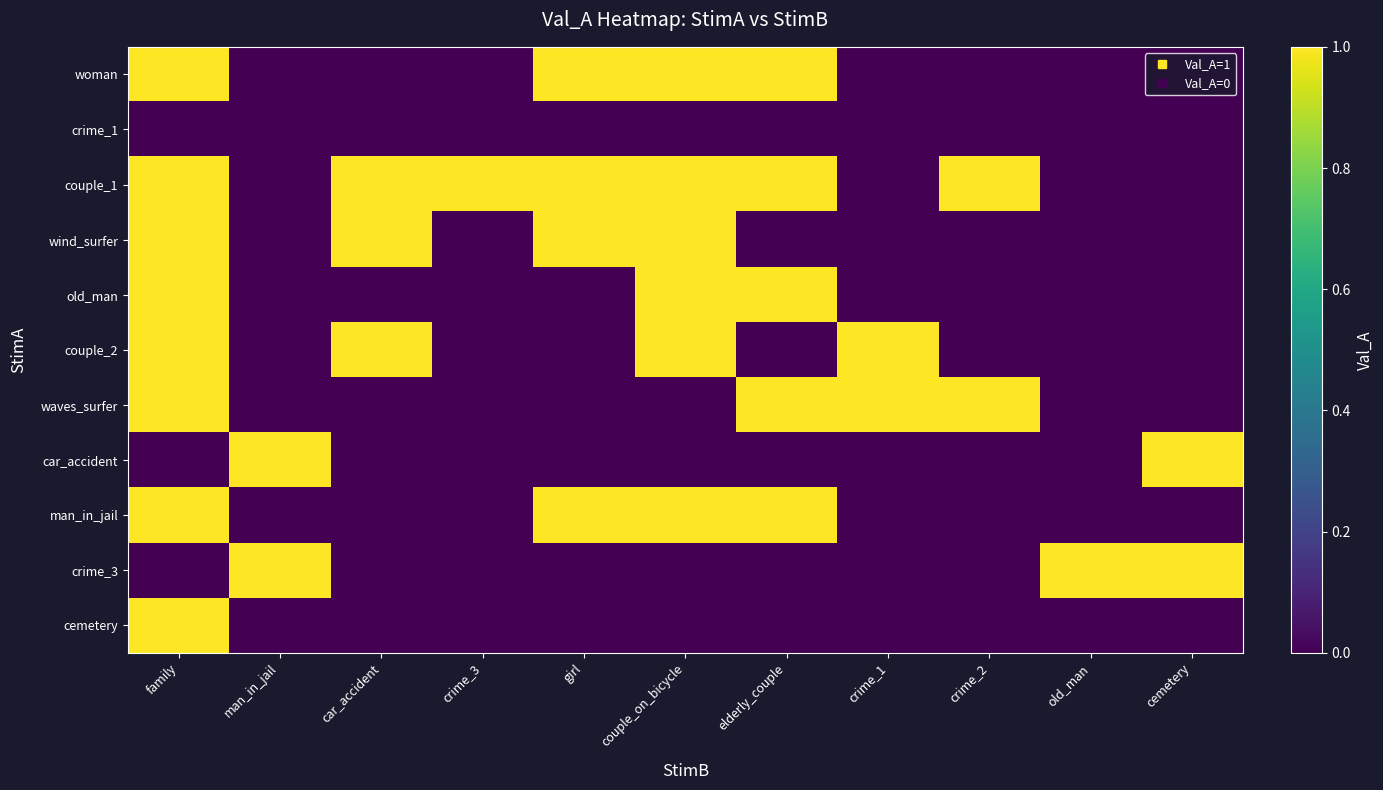

Reading left to right, what are all the values shown in this chart?

woman: family=1	man_in_jail=0	car_accident=0	crime_3=0	girl=1	couple_on_bicycle=1	elderly_couple=1	crime_1=0	crime_2=0	old_man=0	cemetery=0
crime_1: family=0	man_in_jail=0	car_accident=0	crime_3=0	girl=0	couple_on_bicycle=0	elderly_couple=0	crime_1=0	crime_2=0	old_man=0	cemetery=0
couple_1: family=1	man_in_jail=0	car_accident=1	crime_3=1	girl=1	couple_on_bicycle=1	elderly_couple=1	crime_1=0	crime_2=1	old_man=0	cemetery=0
wind_surfer: family=1	man_in_jail=0	car_accident=1	crime_3=0	girl=1	couple_on_bicycle=1	elderly_couple=0	crime_1=0	crime_2=0	old_man=0	cemetery=0
old_man: family=1	man_in_jail=0	car_accident=0	crime_3=0	girl=0	couple_on_bicycle=1	elderly_couple=1	crime_1=0	crime_2=0	old_man=0	cemetery=0
couple_2: family=1	man_in_jail=0	car_accident=1	crime_3=0	girl=0	couple_on_bicycle=1	elderly_couple=0	crime_1=1	crime_2=0	old_man=0	cemetery=0
waves_surfer: family=1	man_in_jail=0	car_accident=0	crime_3=0	girl=0	couple_on_bicycle=0	elderly_couple=1	crime_1=1	crime_2=1	old_man=0	cemetery=0
car_accident: family=0	man_in_jail=1	car_accident=0	crime_3=0	girl=0	couple_on_bicycle=0	elderly_couple=0	crime_1=0	crime_2=0	old_man=0	cemetery=1
man_in_jail: family=1	man_in_jail=0	car_accident=0	crime_3=0	girl=1	couple_on_bicycle=1	elderly_couple=1	crime_1=0	crime_2=0	old_man=0	cemetery=0
crime_3: family=0	man_in_jail=1	car_accident=0	crime_3=0	girl=0	couple_on_bicycle=0	elderly_couple=0	crime_1=0	crime_2=0	old_man=1	cemetery=1
cemetery: family=1	man_in_jail=0	car_accident=0	crime_3=0	girl=0	couple_on_bicycle=0	elderly_couple=0	crime_1=0	crime_2=0	old_man=0	cemetery=0